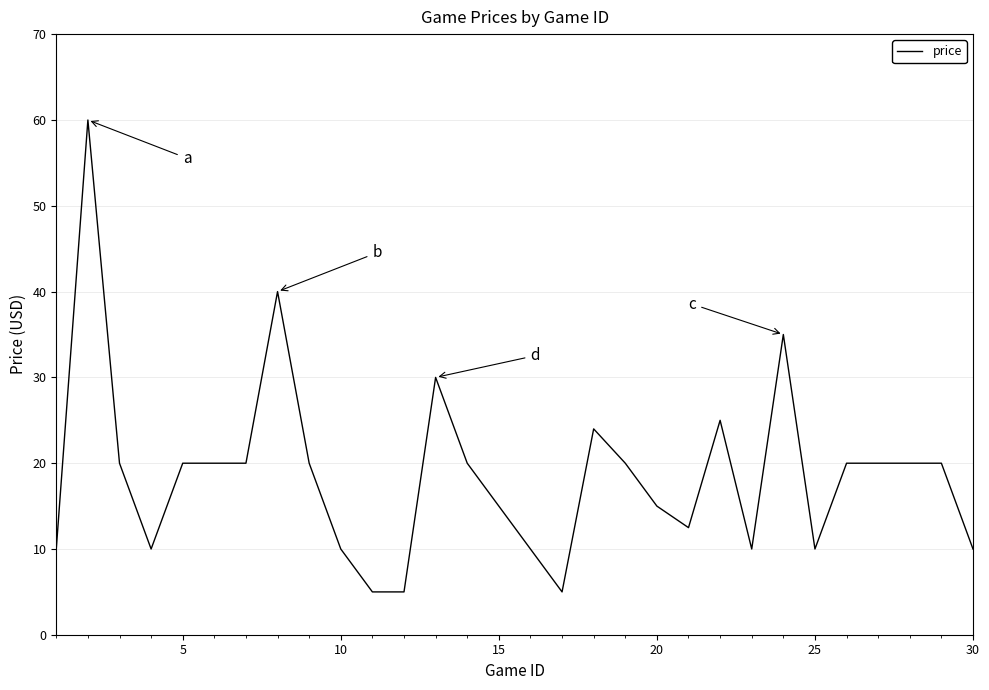

What is the difference between the maximum and minimum values?

55.0